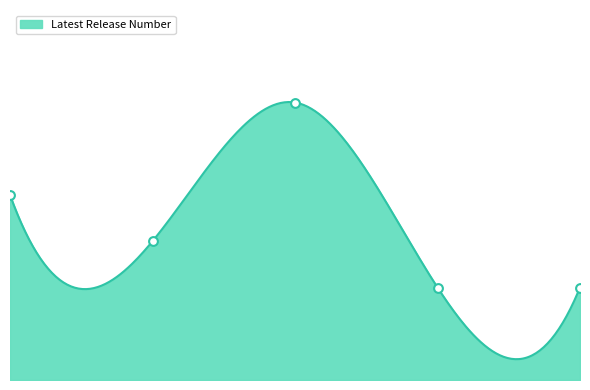

Approximately how many times larger is the value at 05/10/2020 compared to 30/08/2019?

1.5